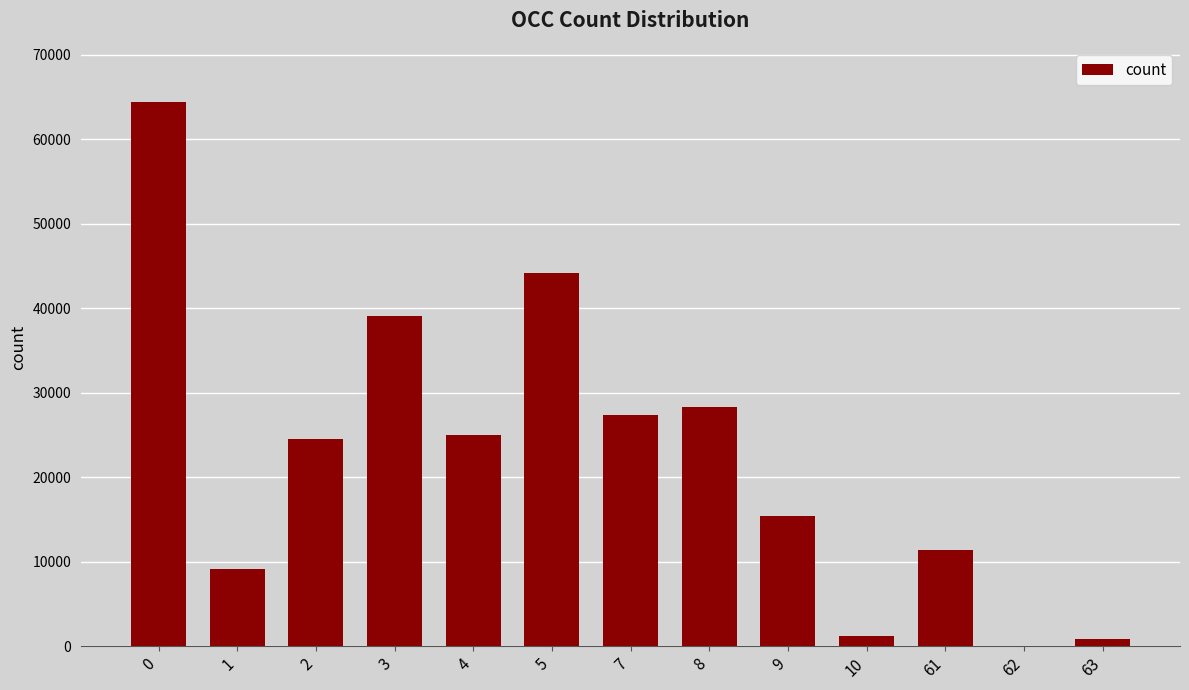

Are the bars horizontal?

No